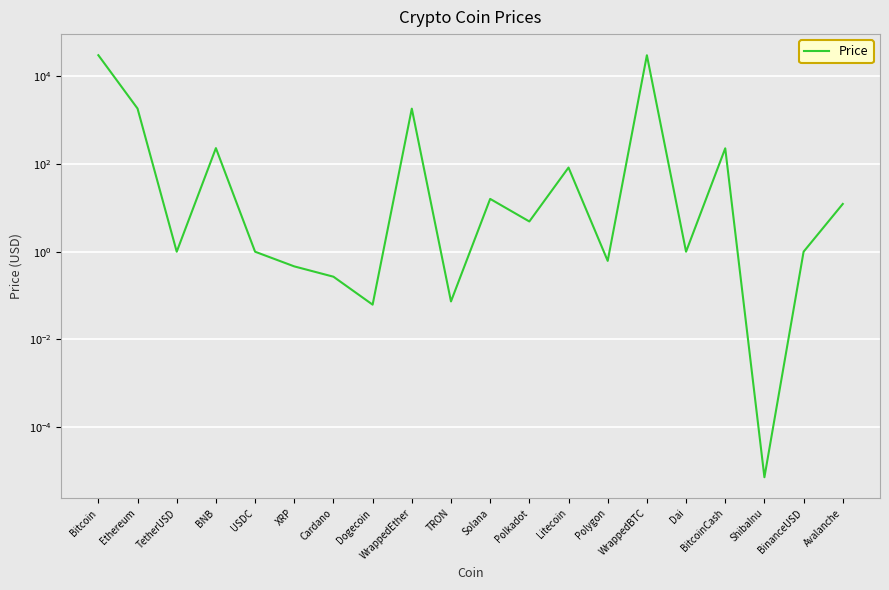

What is the label of the 17th point from the right?

BNB